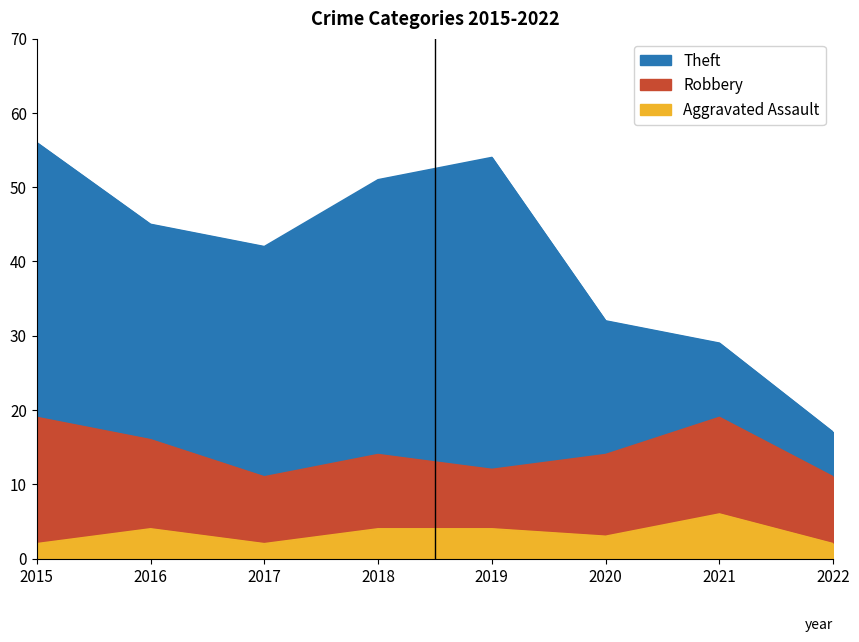

Is the value of Robbery at 2017 greater than the value of Aggravated Assault at 2022?

Yes